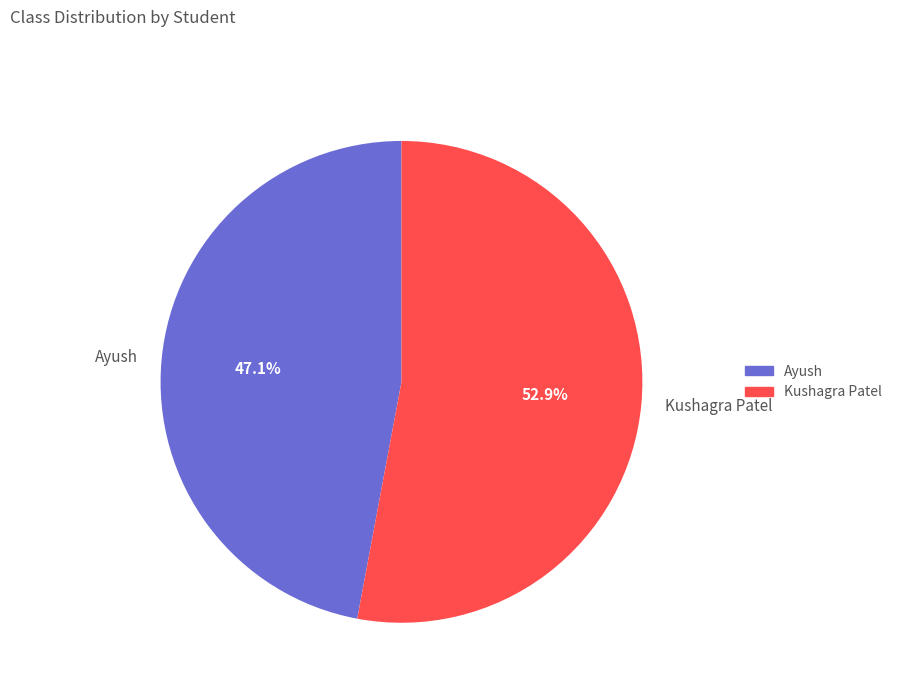

Which has a higher value, Ayush or Kushagra Patel?

Kushagra Patel